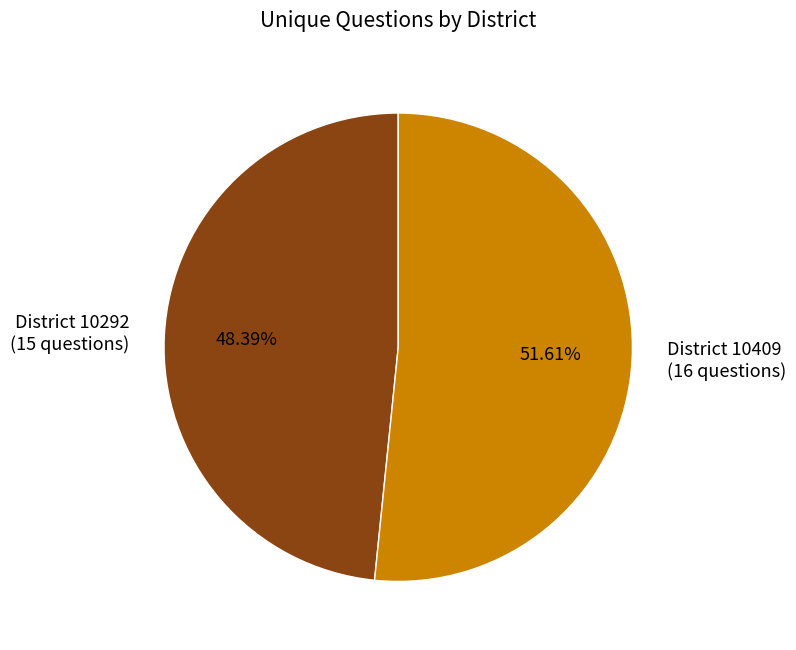

Do District 10292 (15 questions) and District 10409 (16 questions) together represent more than half of the pie?

Yes